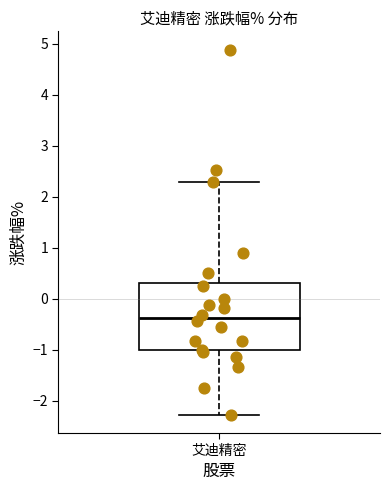

Where does the upper whisker of the box for 艾迪精密 end on the y-axis? The values are not printed on the chart, so give them approximately, as read against the axis.

2.3